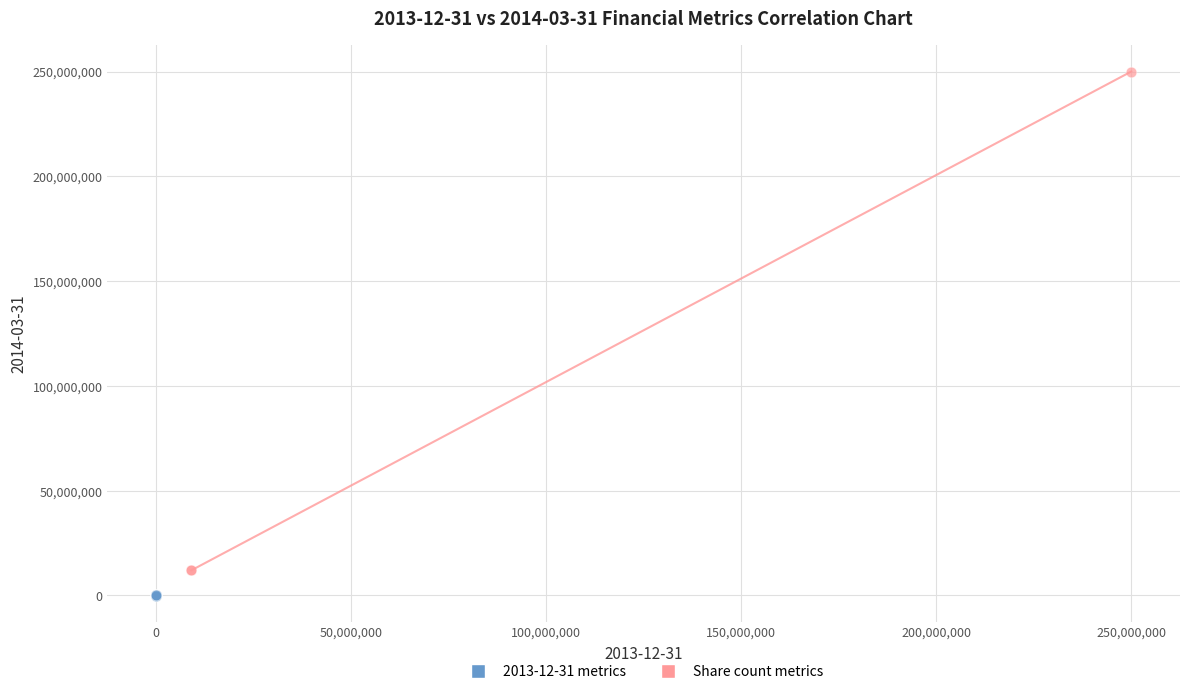

Which series reaches the minimum Y coordinate?

2013-12-31 metrics